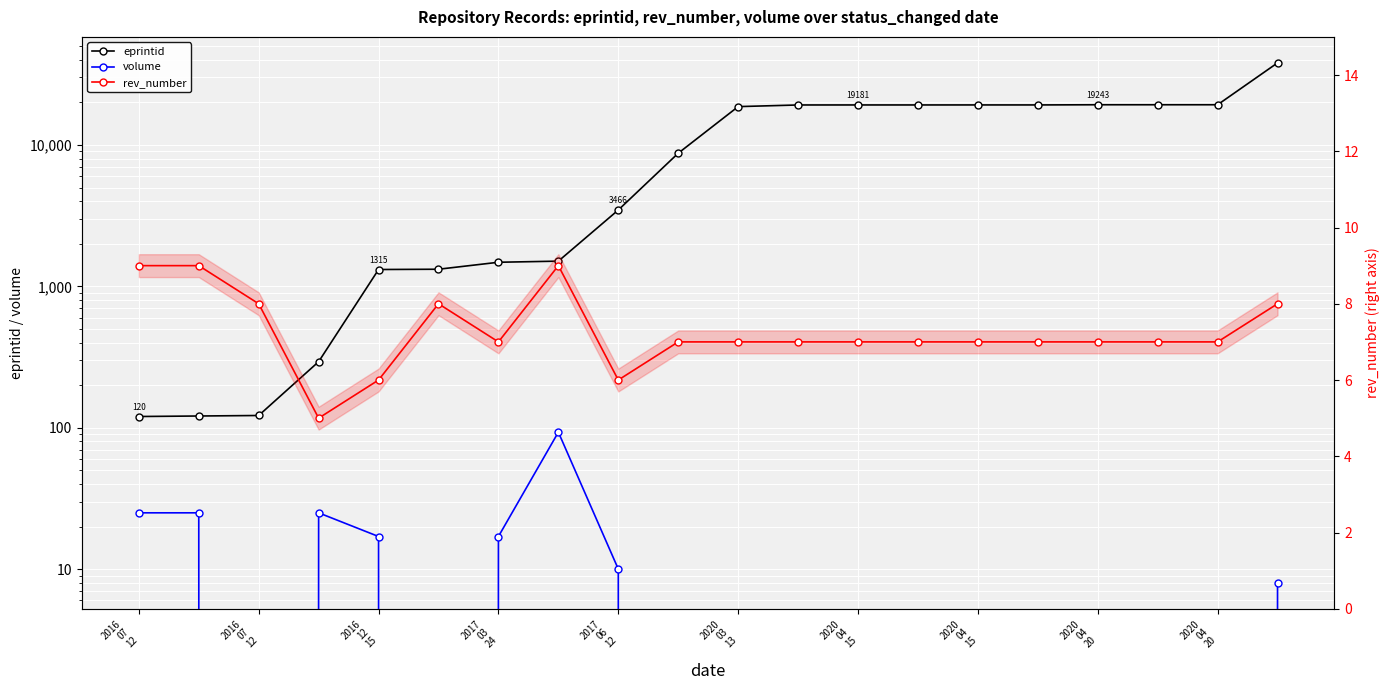

What is the lowest value of the rev_number series?

5